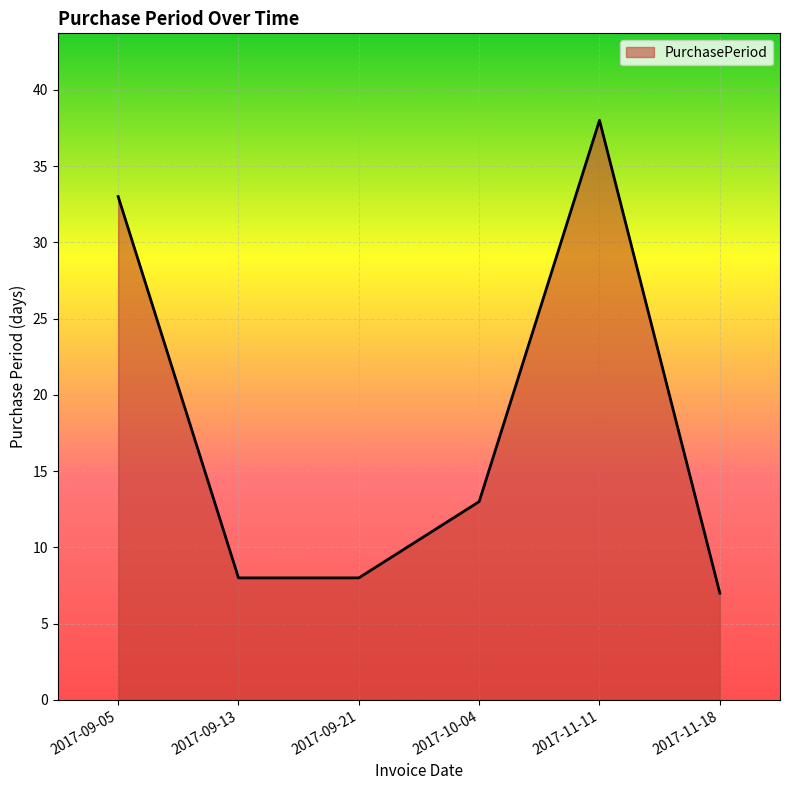

Which label corresponds to the largest value in the chart?

2017-11-11